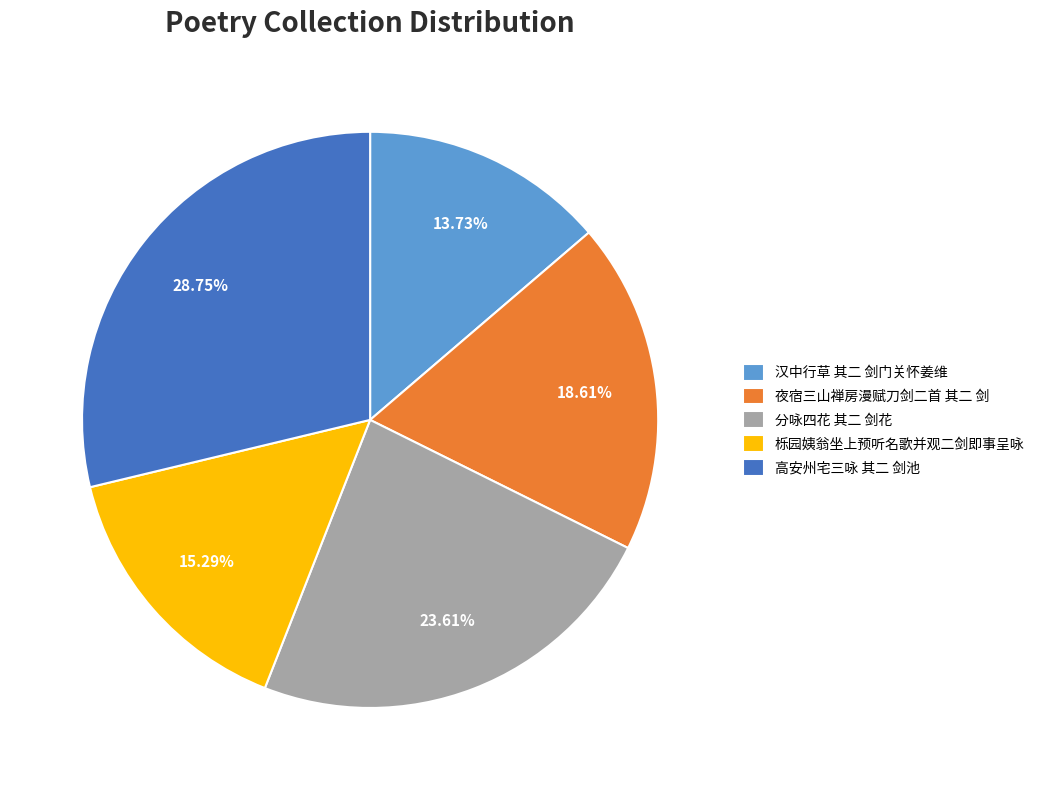

The 高安州宅三咏 其二 剑池 slice represents 37% of the pie. True or false?

False